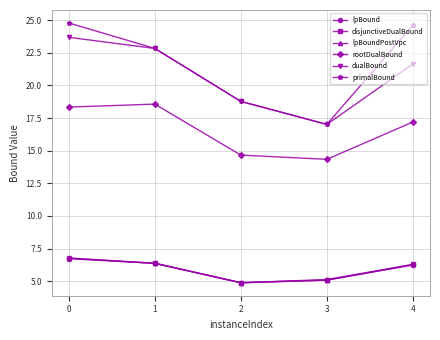

Reading right to left, list all the values displayed in this chart.

lpBound: 6.2	5.1	4.9	6.4	6.7
disjunctiveDualBound: 6.3	5.1	4.9	6.4	6.8
lpBoundPostVpc: 6.3	5.1	4.9	6.4	6.8
rootDualBound: 17.2	14.3	14.7	18.6	18.3
dualBound: 21.6	17.0	18.8	22.8	23.7
primalBound: 24.6	17.0	18.8	22.8	24.8